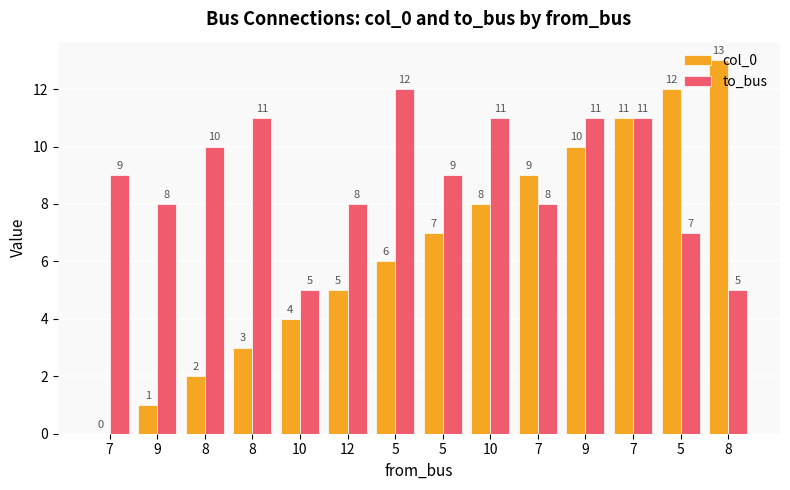

What is the difference between the maximum and minimum values in the to_bus series?

7